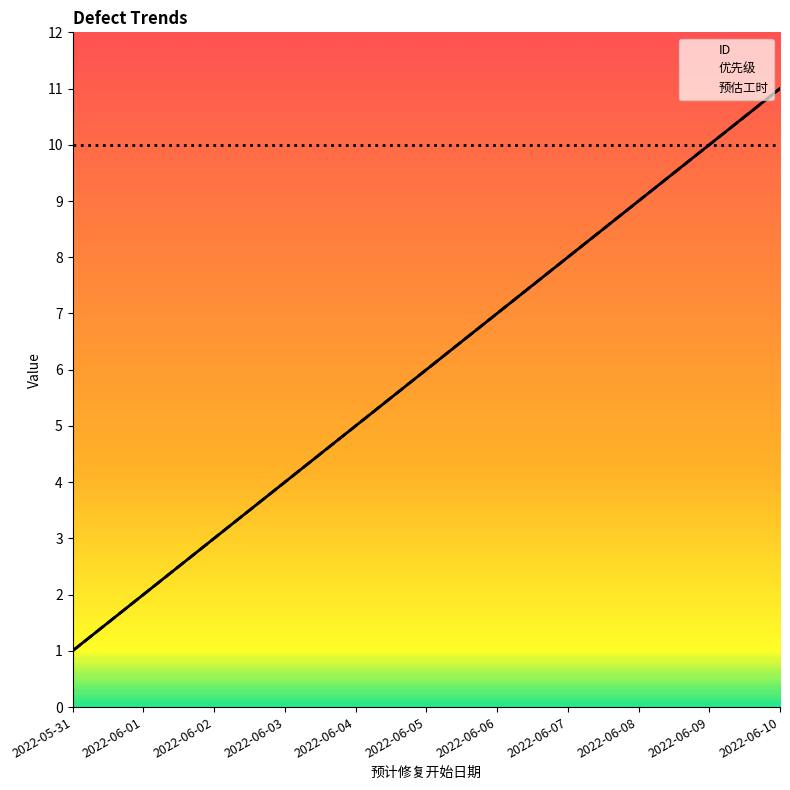

What is the total value across all series at 2022-06-08?

18